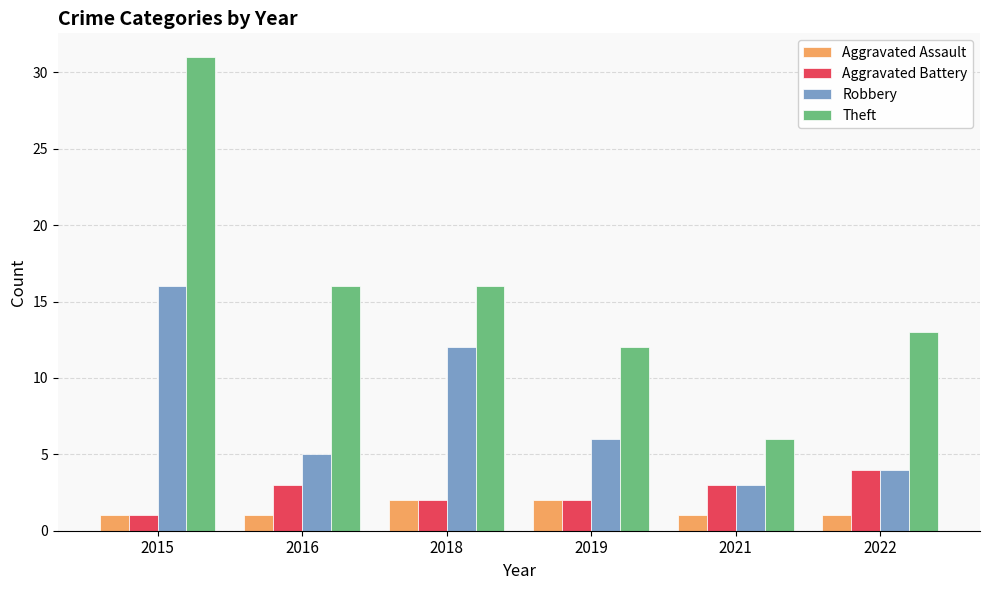

What is the spread (max minus min) of values at 2022?

12